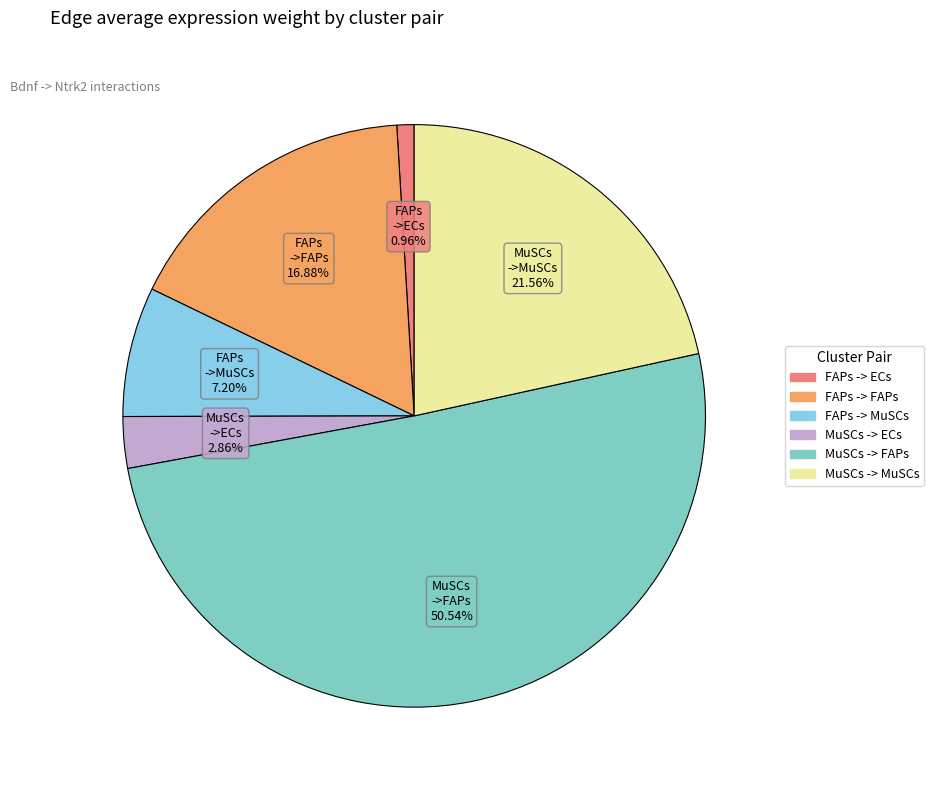

To the nearest percent, what is the difference between the largest and smallest slice percentages?

50%